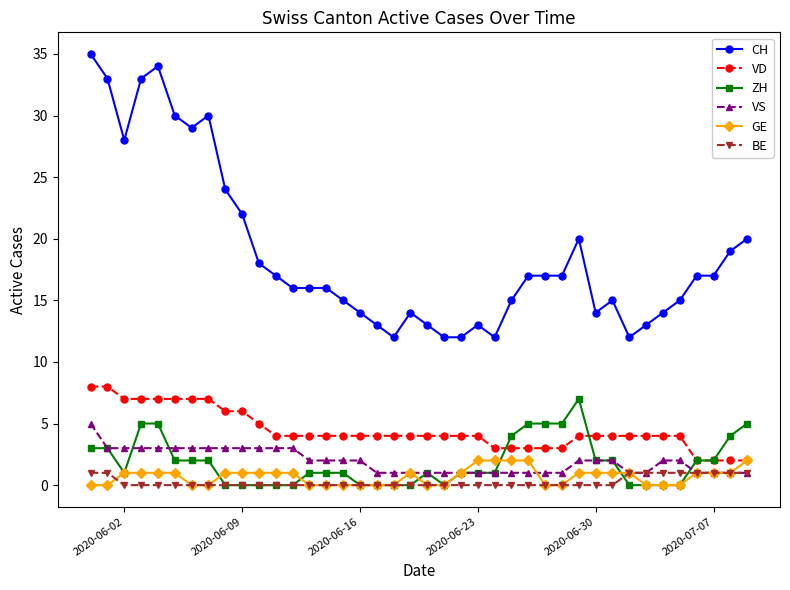

What is the minimum value for CH?

12